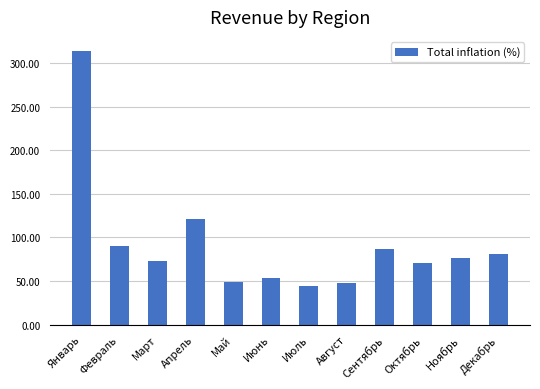

What is the average value?

92.2